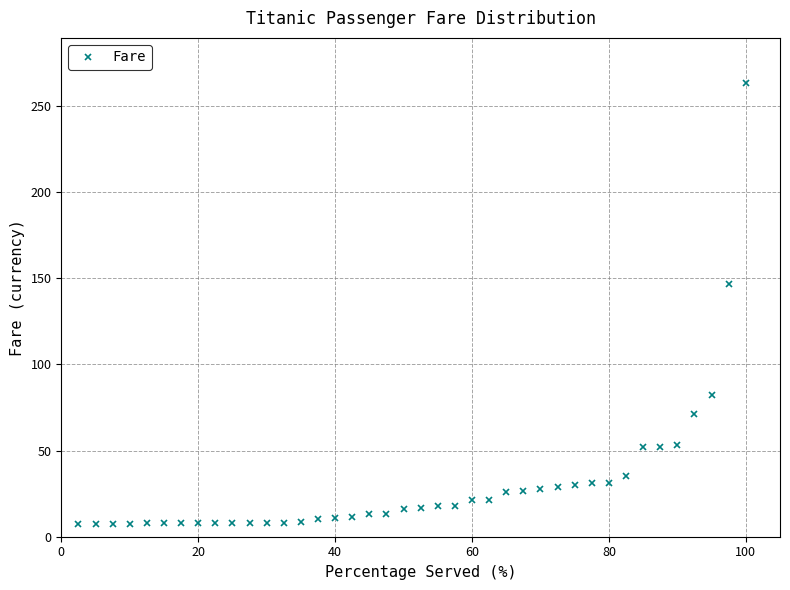

Count the number of categories in the chart.

40